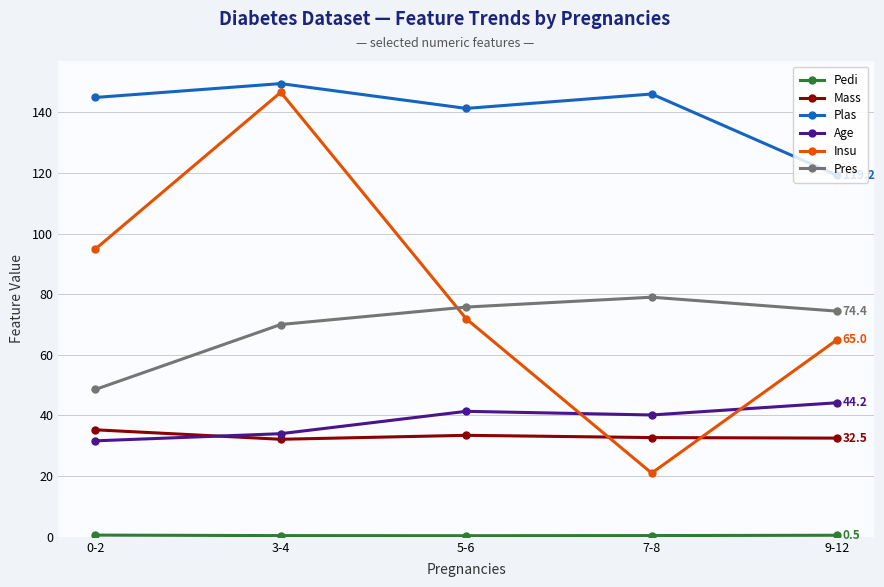

True or false: Age has a value of 55.2 at 7-8.

False